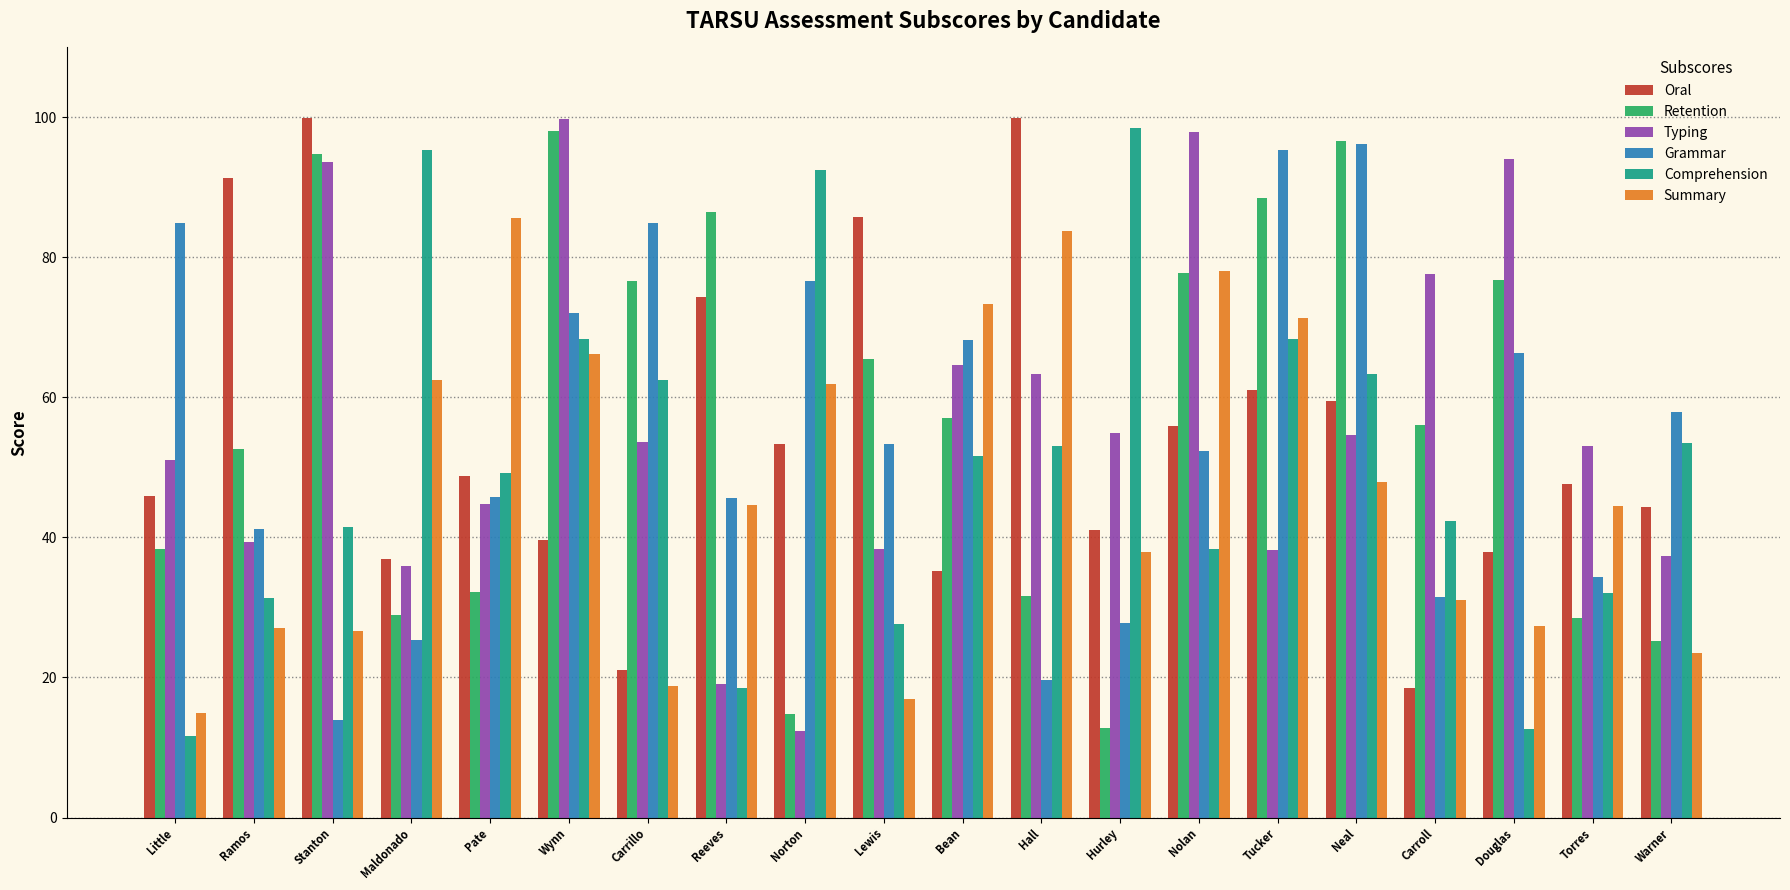

The Comprehension series shows 18.0 at Little. True or false?

False